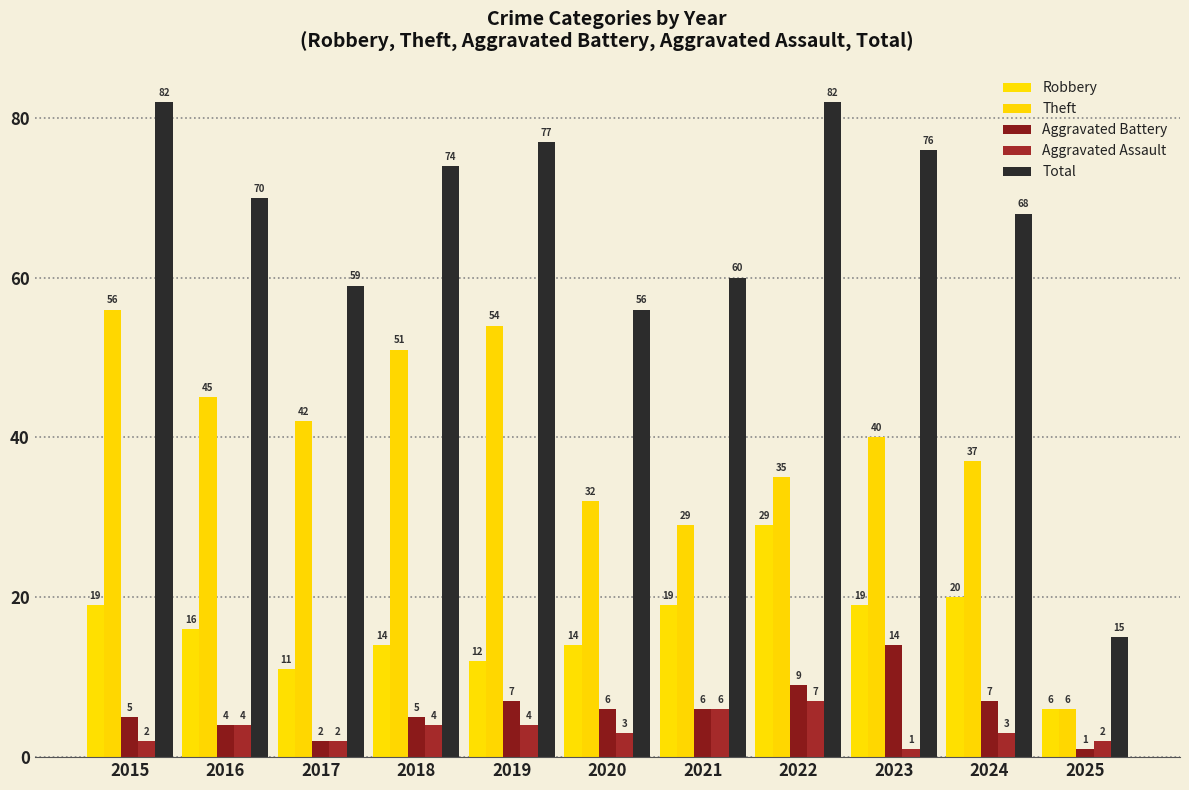

Is the value of Robbery at 2025 greater than the value of Aggravated Assault at 2019?

Yes